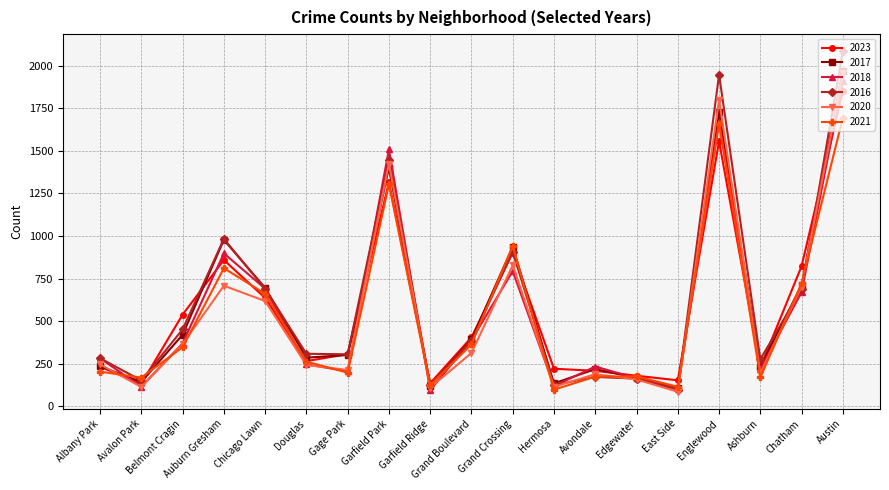

What is the spread (max minus min) of values at Englewood?

391